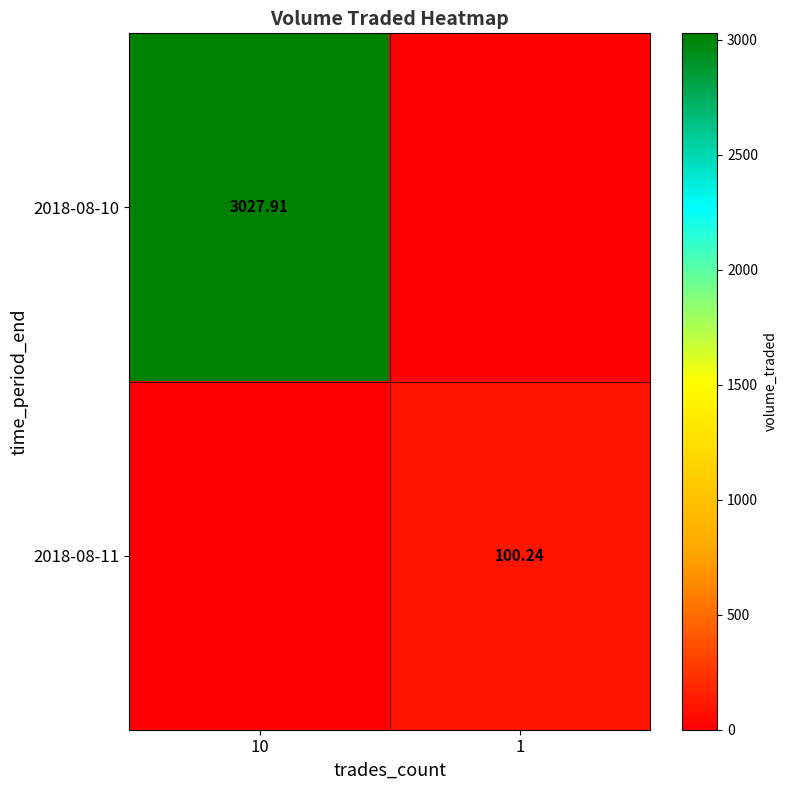

At which category is the sum across all series the highest?

10